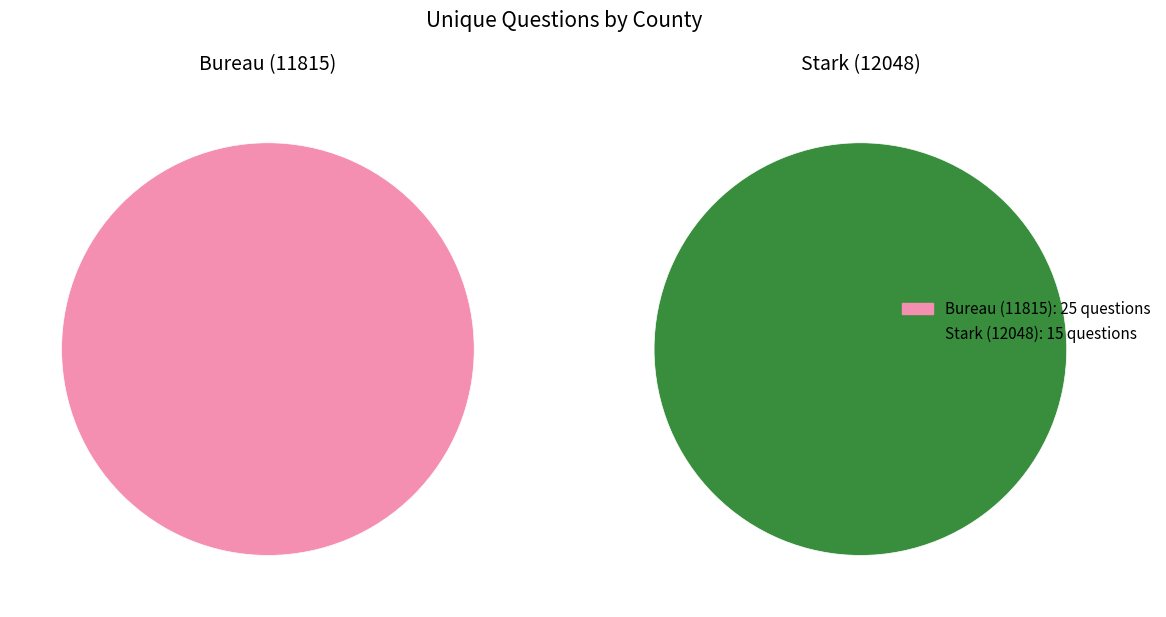

Which slice represents more than half of the pie?

Bureau (11815)